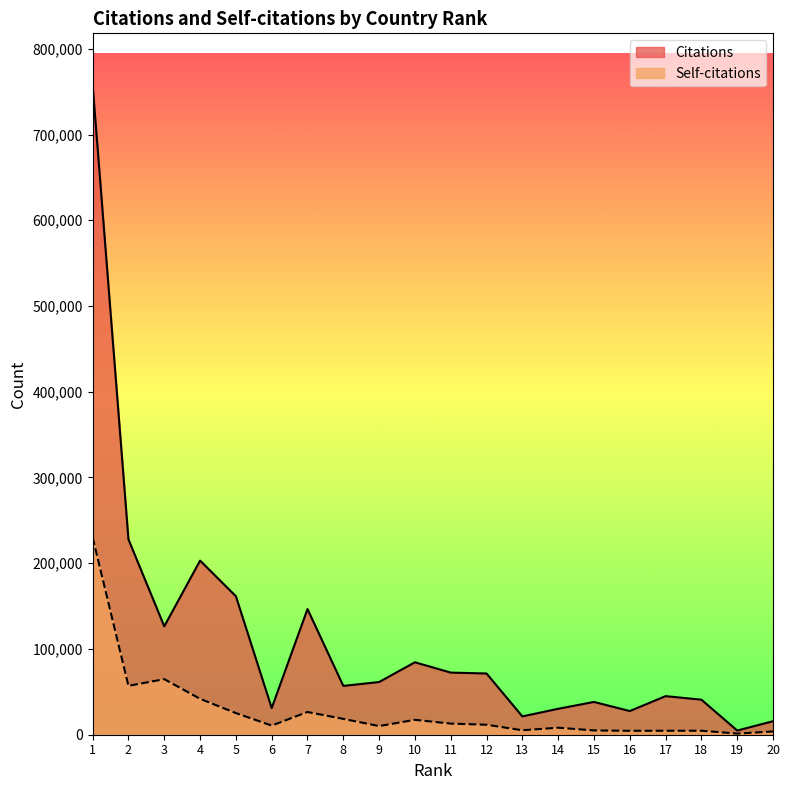

At which label is Self-citations closest to 115692?

3